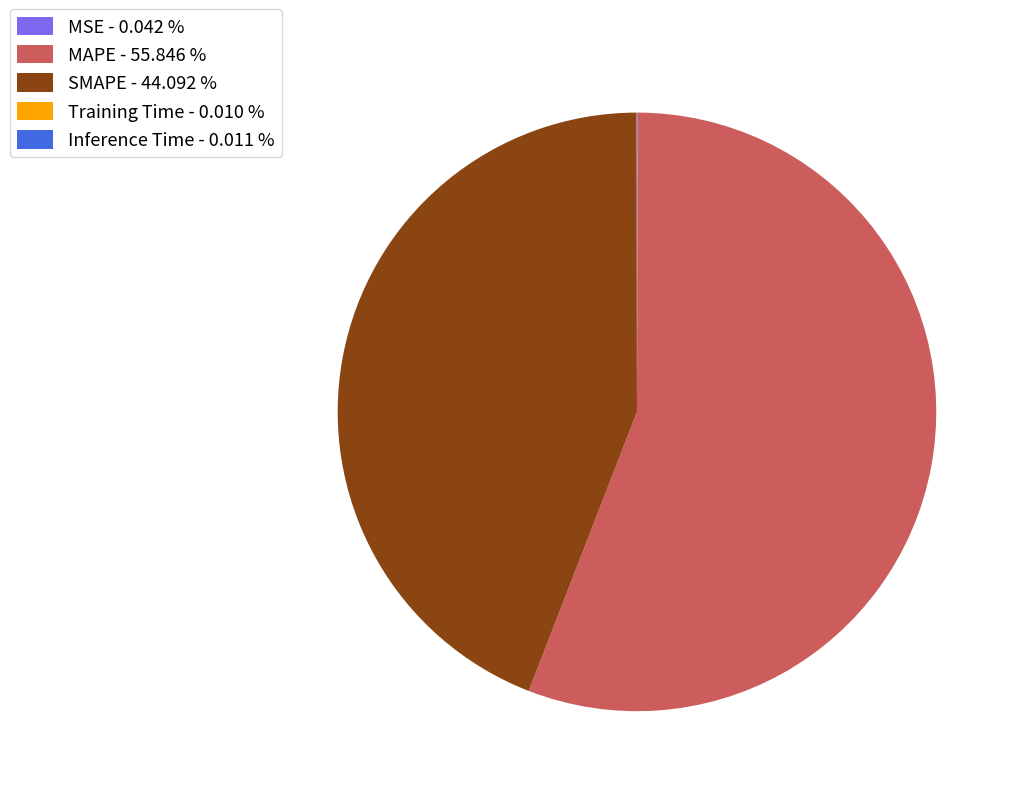

Does any single category account for the majority?

Yes